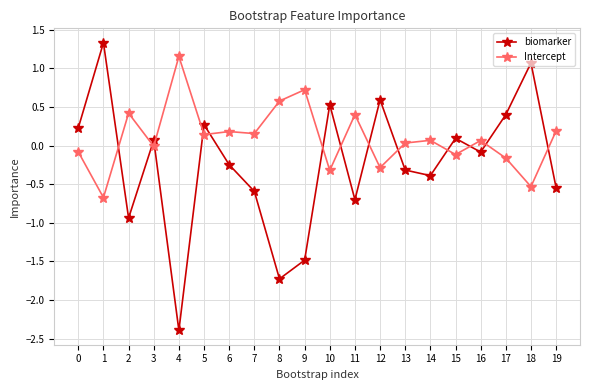

True or false: biomarker and Intercept intersect in this chart.

True